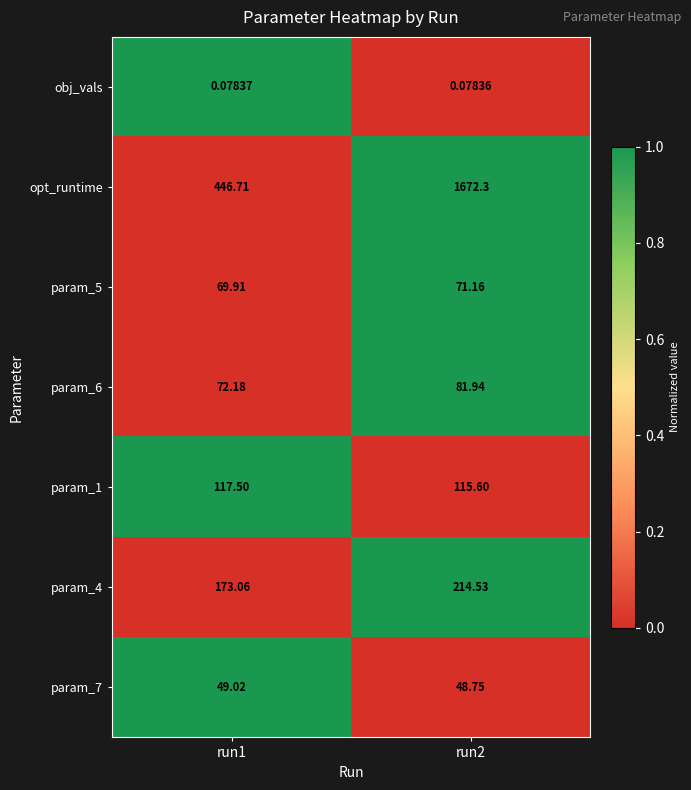

Which series has the largest total across all categories?

opt_runtime